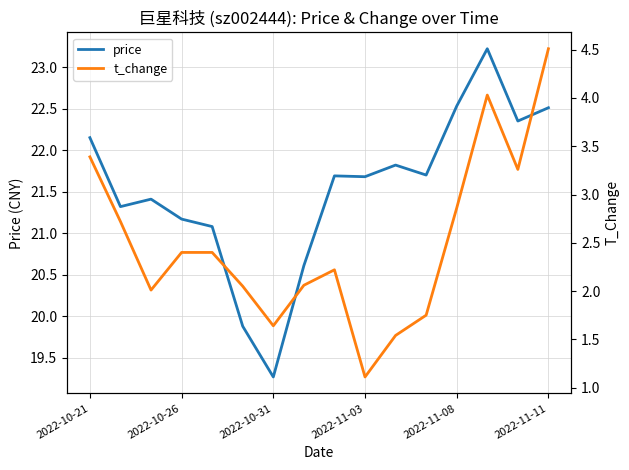

Does the chart display data point markers on the line(s)?

No